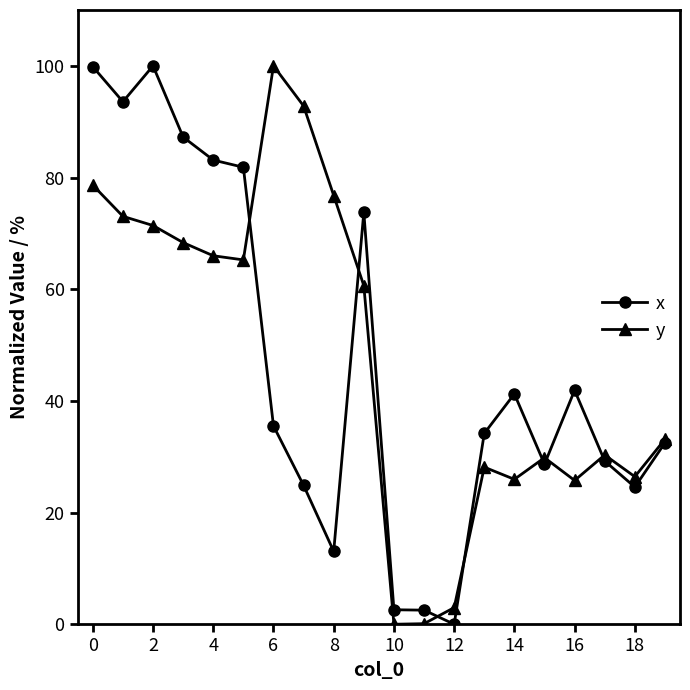

What is the average value of the x series?

46.5